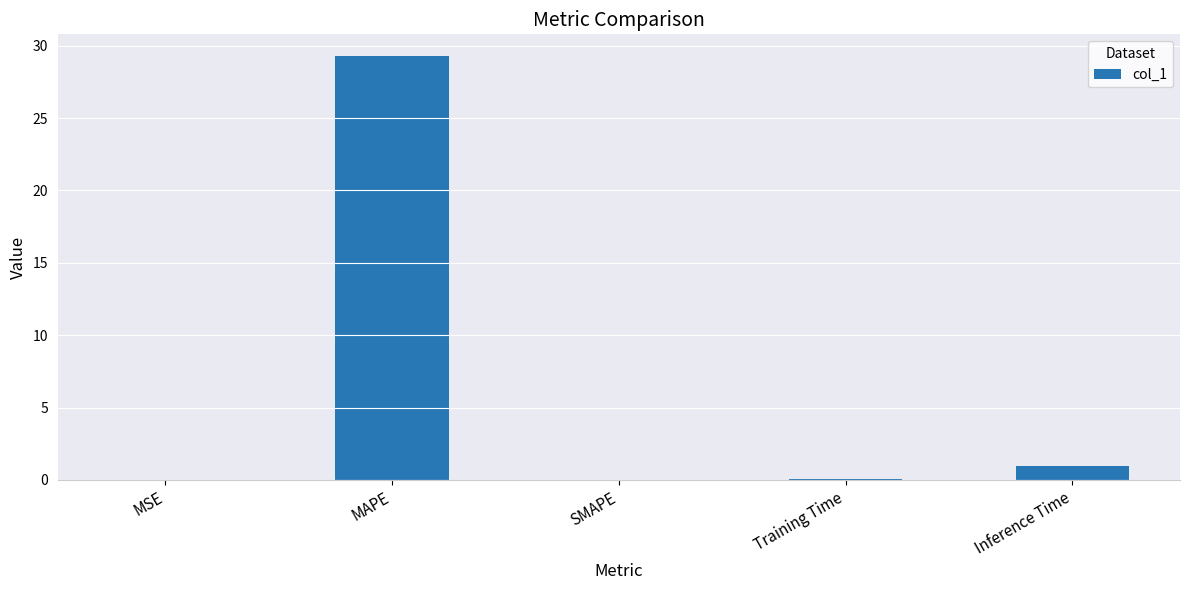

Which has a higher value, Inference Time or MAPE?

MAPE